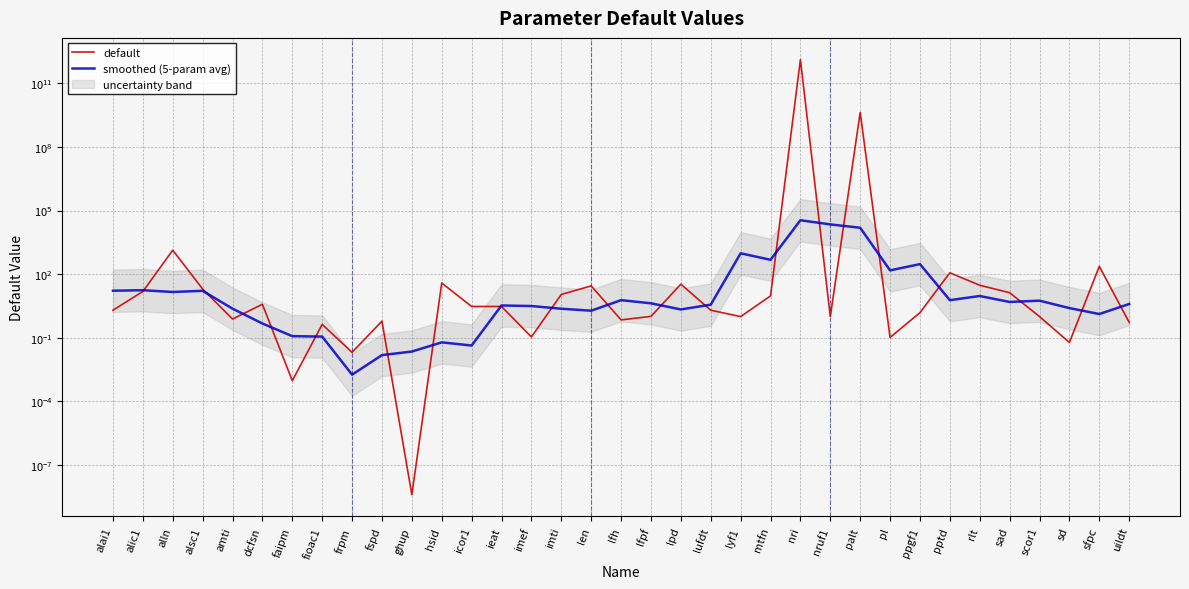

Does the chart have visible grid lines?

Yes